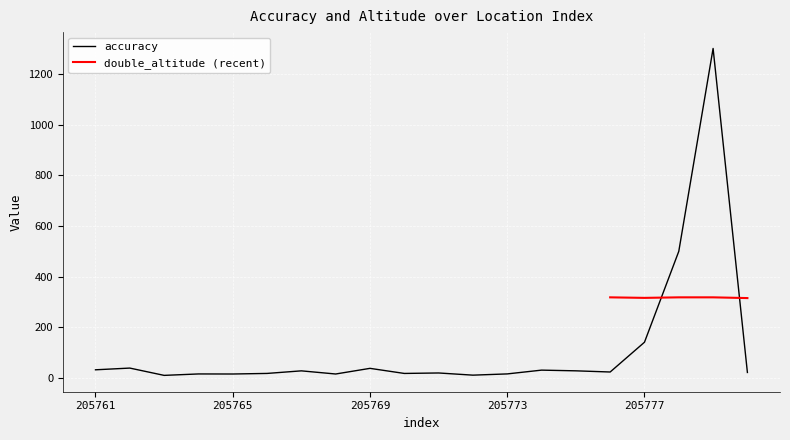

What is the value of the 2nd point from the left?

39.7